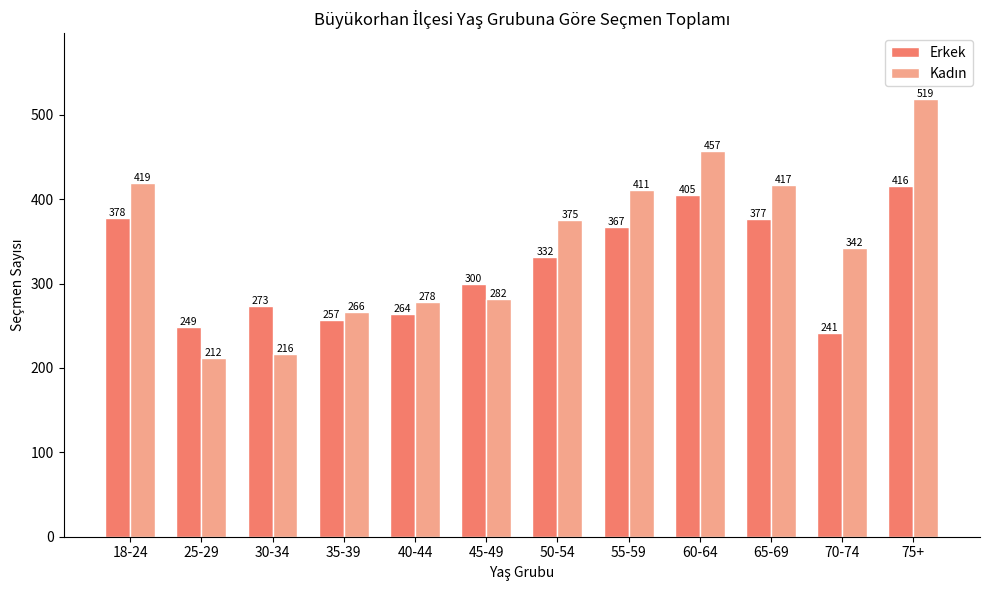

The Erkek series shows 257 at 35-39. True or false?

True